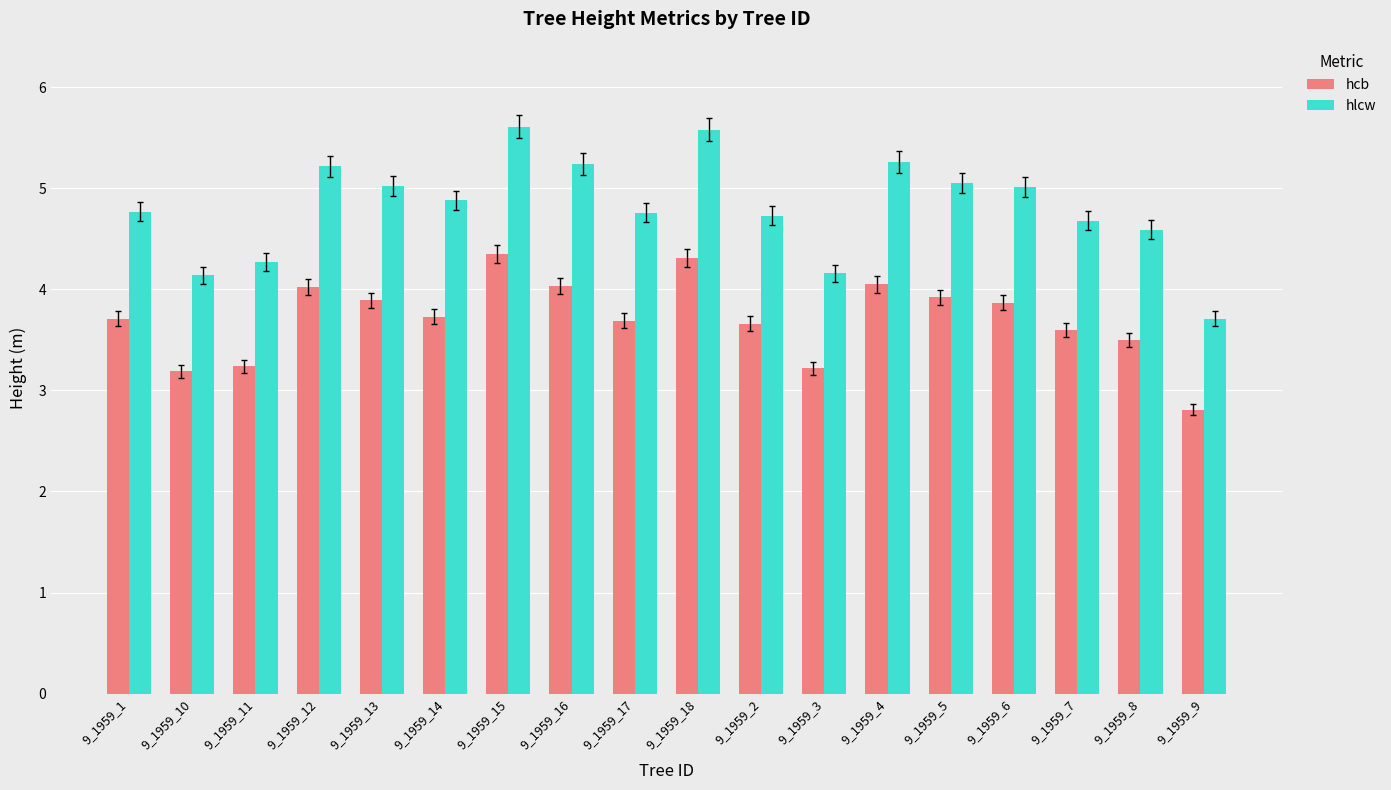

At which label does hcb reach its minimum?

9_1959_9